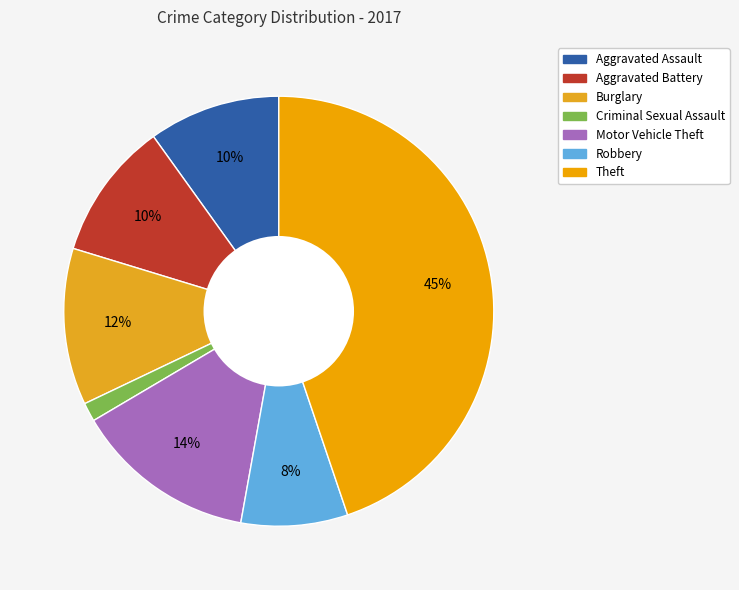

Which category has the biggest portion of the pie?

Theft